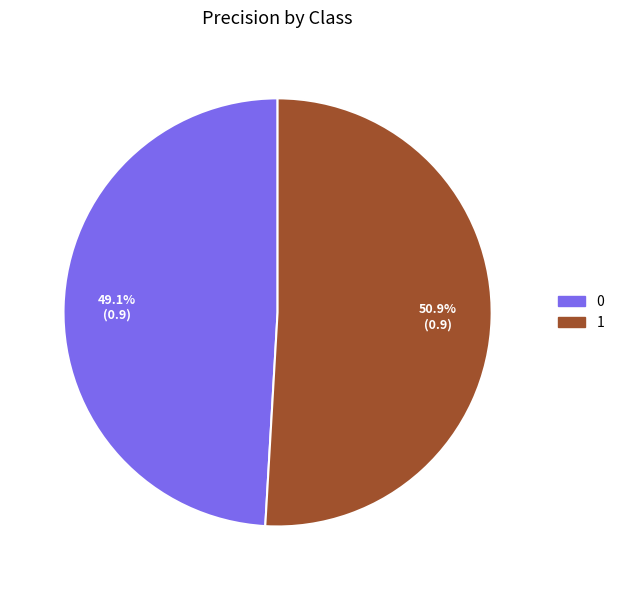

Which has a higher value, 1 or 0?

1